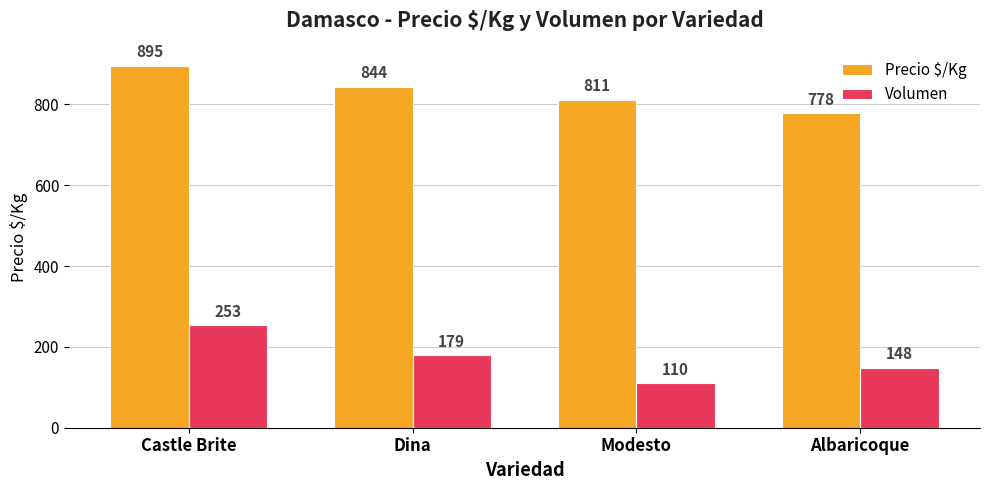

Between Dina and Modesto, which series saw the biggest shift?

Volumen